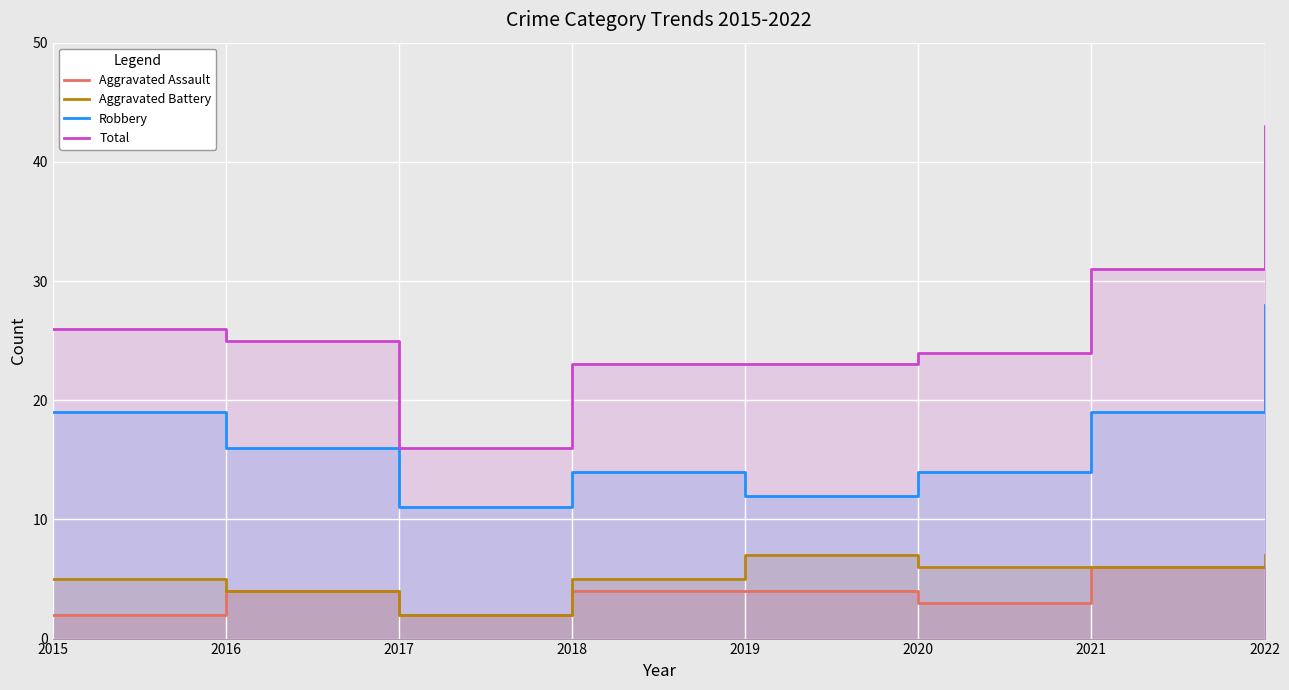

What is the difference between the Total values at 2020 and 2022?

19